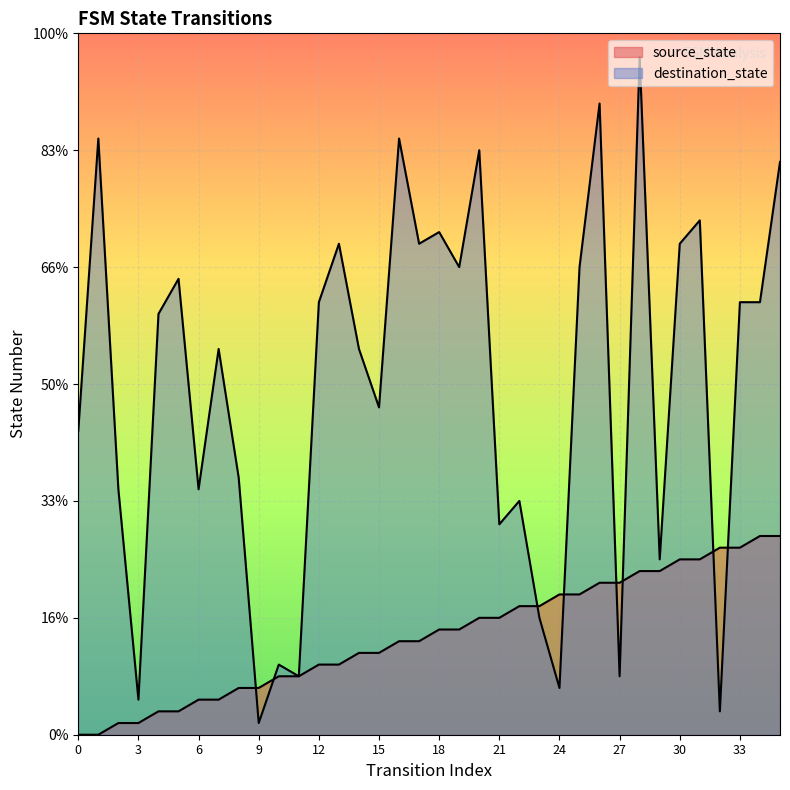

Between 10 and 27, which is larger?

27